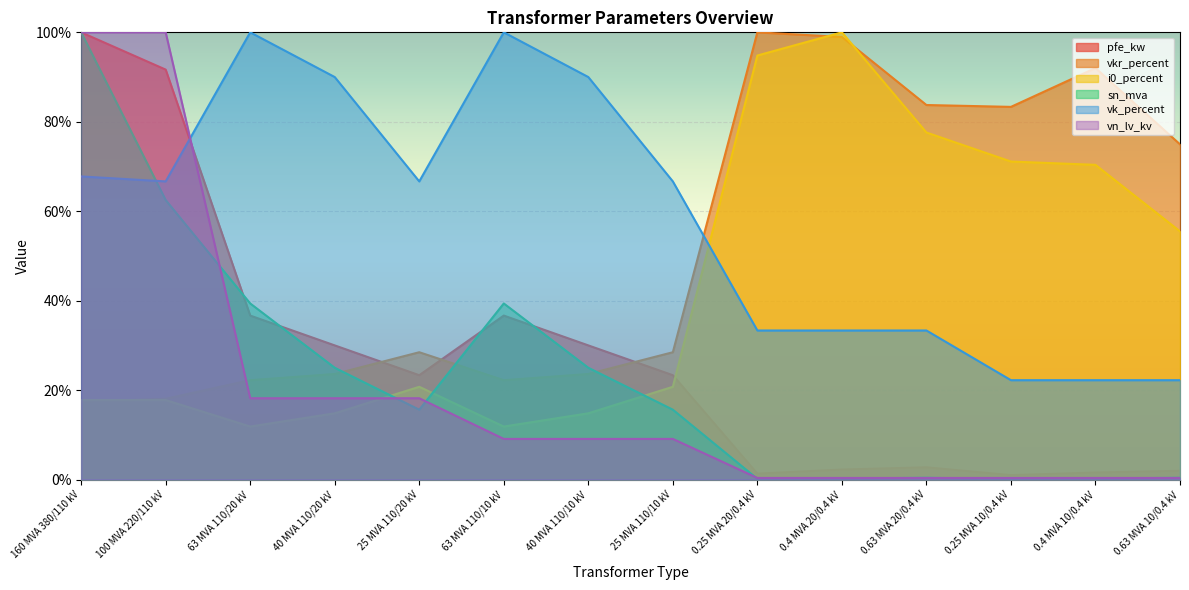

What is the value of the vk_percent point at the 7th from the left?

90.0